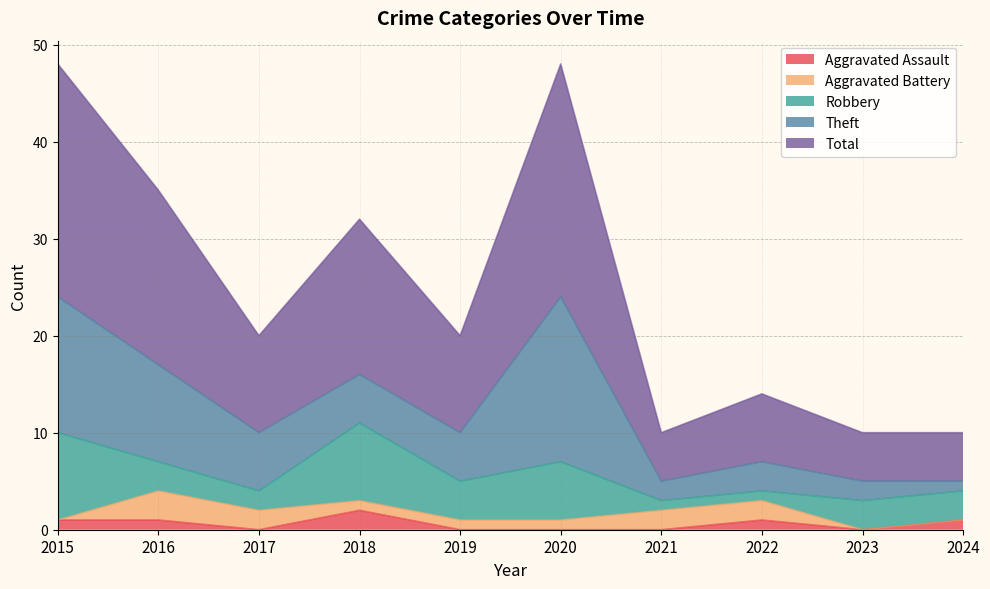

Which series changed the most between 2017 and 2024?

Theft